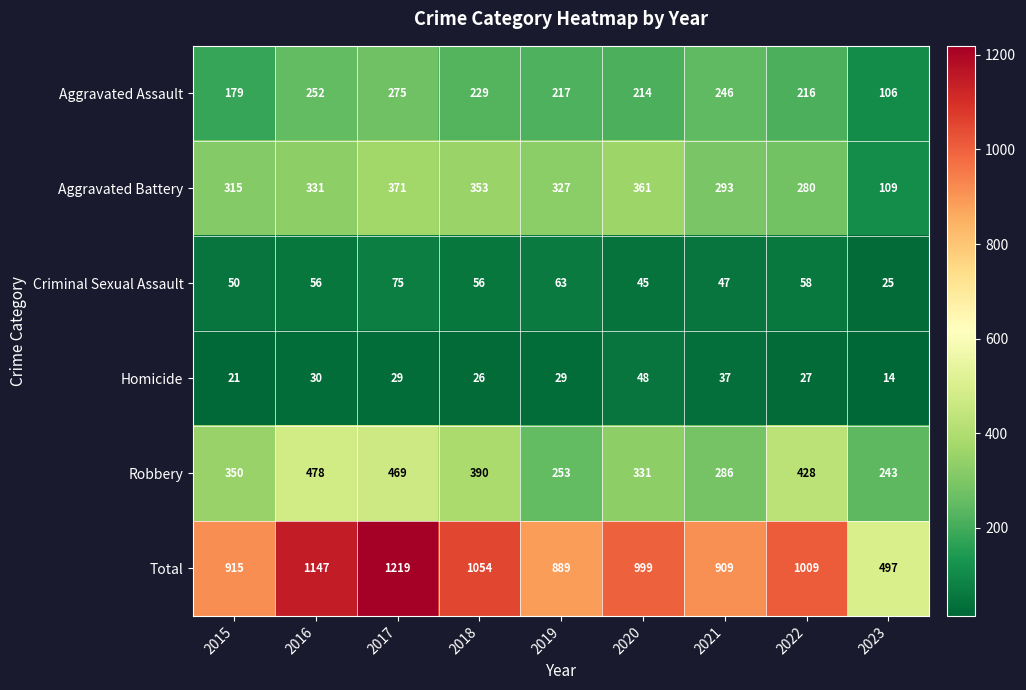

How many categories are shown in the chart?

9